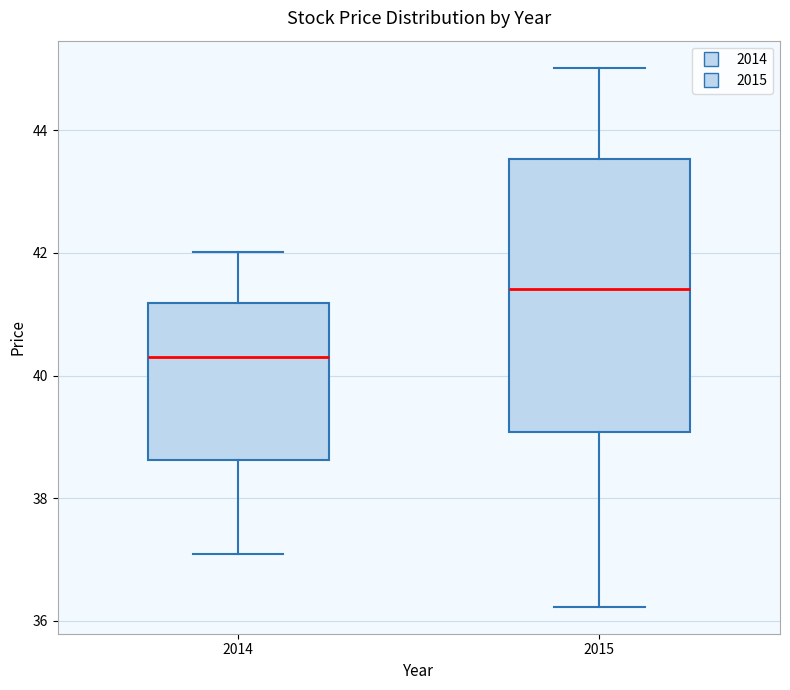

Which box has the lowest median line?

2014